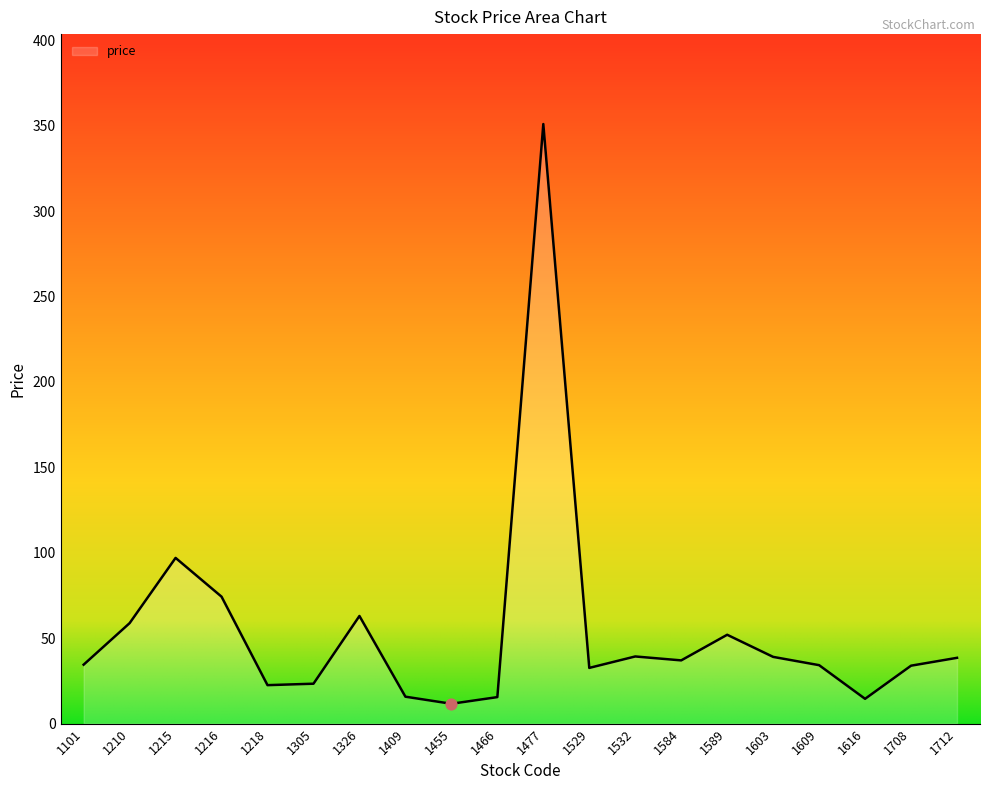

What is the change in value from 1529 to 1584?

+4.4